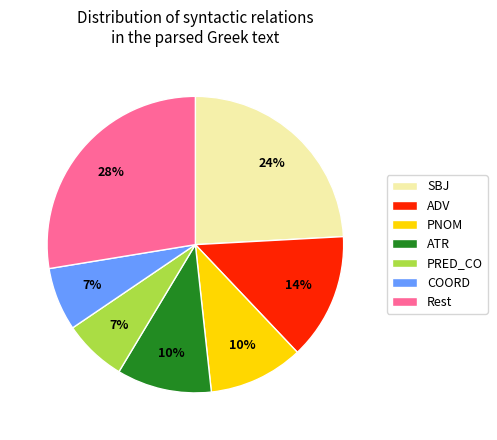

Is the sum of ADV and SBJ greater than half?

No